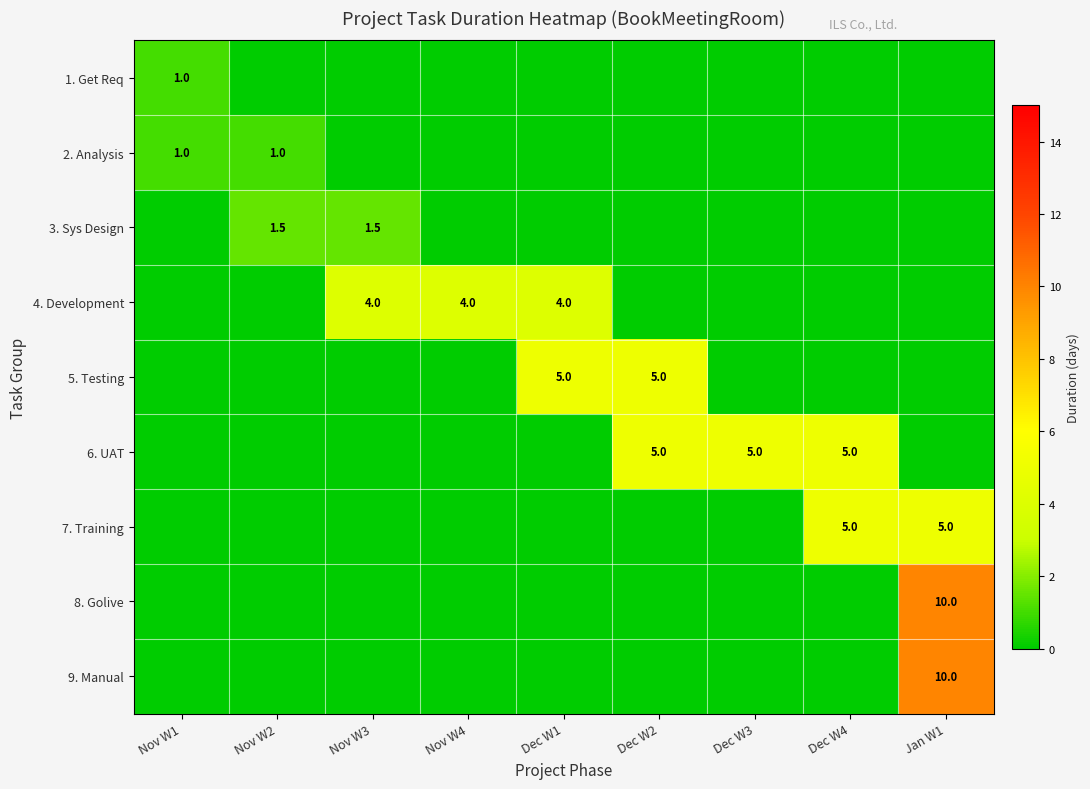

The 6. UAT series shows 3.4 at Dec W3. True or false?

False